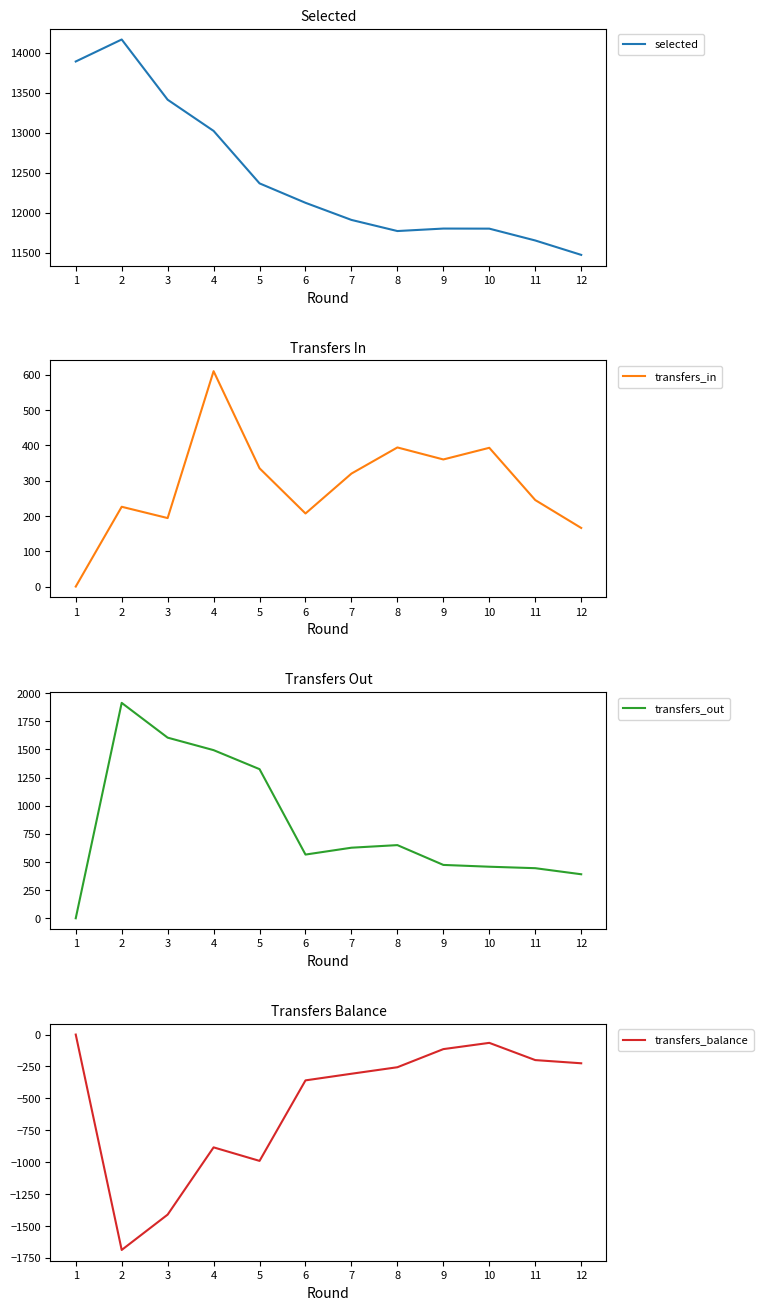

What is the difference between the transfers_out values at 10 and 9?

16